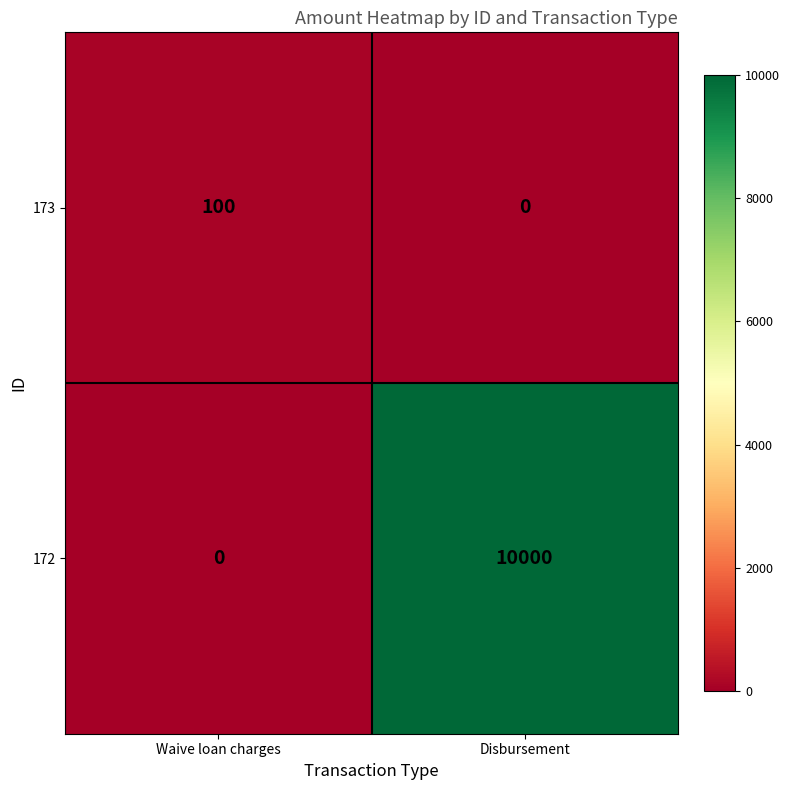

Which series has the largest total across all categories?

172